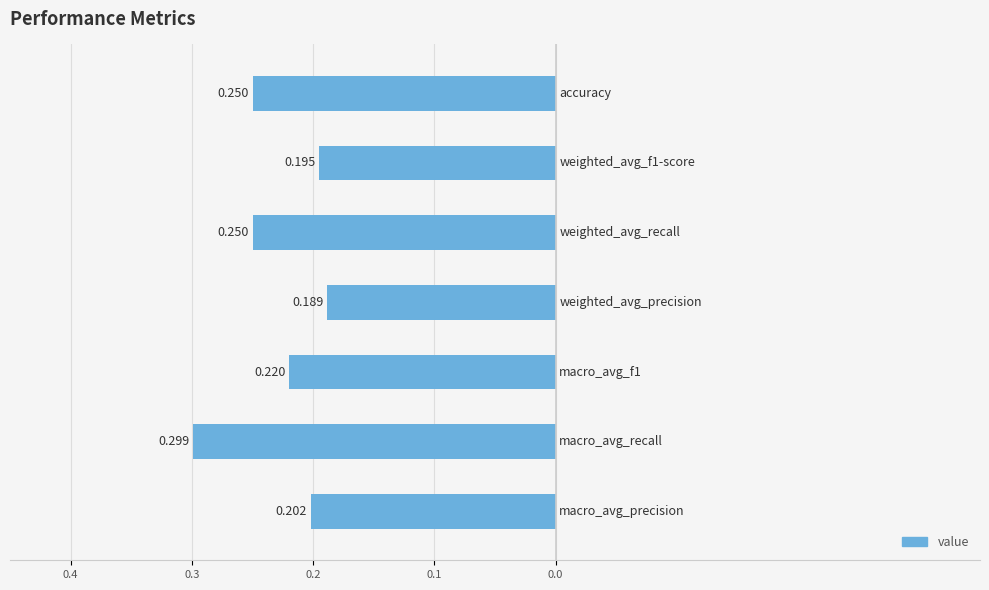

Does the chart contain any negative values?

Yes